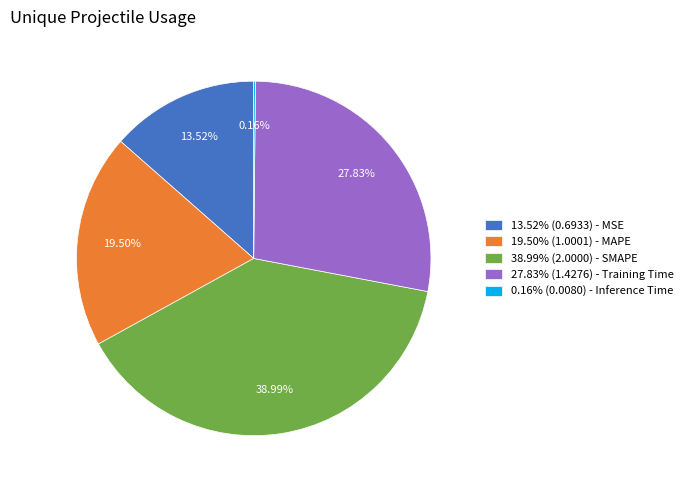

Approximately how many times larger is the value at 13.52% (0.6933) - MSE compared to 27.83% (1.4276) - Training Time?

0.5